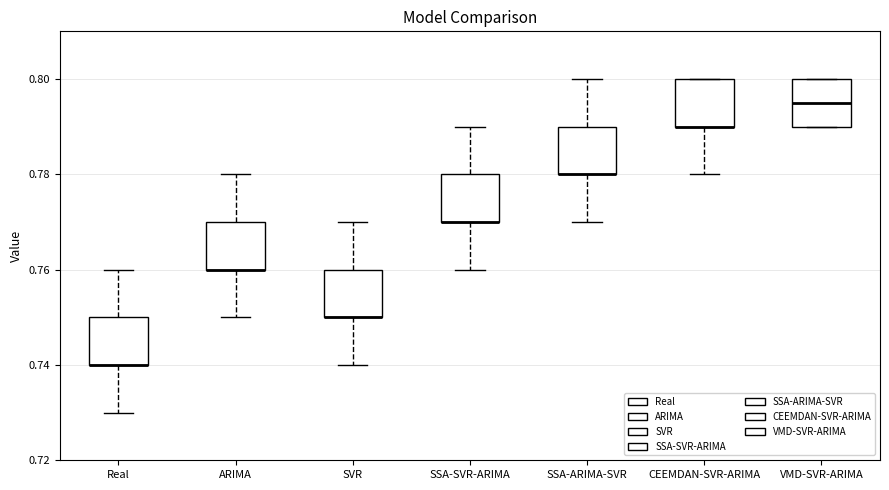

Reading left to right, transcribe this box plot: for each box, give where its median line is, the range the box spans, and where its two whiskers end, as read against the y-axis. The values are not printed on the chart, so give them approximately, as read against the axis.

Real: median 0.740 (drawn on the box's lower edge), box 0.740 to 0.750, whiskers 0.730 to 0.760
ARIMA: median 0.760 (drawn on the box's lower edge), box 0.760 to 0.770, whiskers 0.750 to 0.780
SVR: median 0.750 (drawn on the box's lower edge), box 0.750 to 0.760, whiskers 0.740 to 0.770
SSA-SVR-ARIMA: median 0.770 (drawn on the box's lower edge), box 0.770 to 0.780, whiskers 0.760 to 0.790
SSA-ARIMA-SVR: median 0.780 (drawn on the box's lower edge), box 0.780 to 0.790, whiskers 0.770 to 0.800
CEEMDAN-SVR-ARIMA: median 0.790 (drawn on the box's lower edge), box 0.790 to 0.800, whiskers 0.780 to 0.800
VMD-SVR-ARIMA: median 0.796, box 0.790 to 0.800, whiskers 0.790 to 0.800